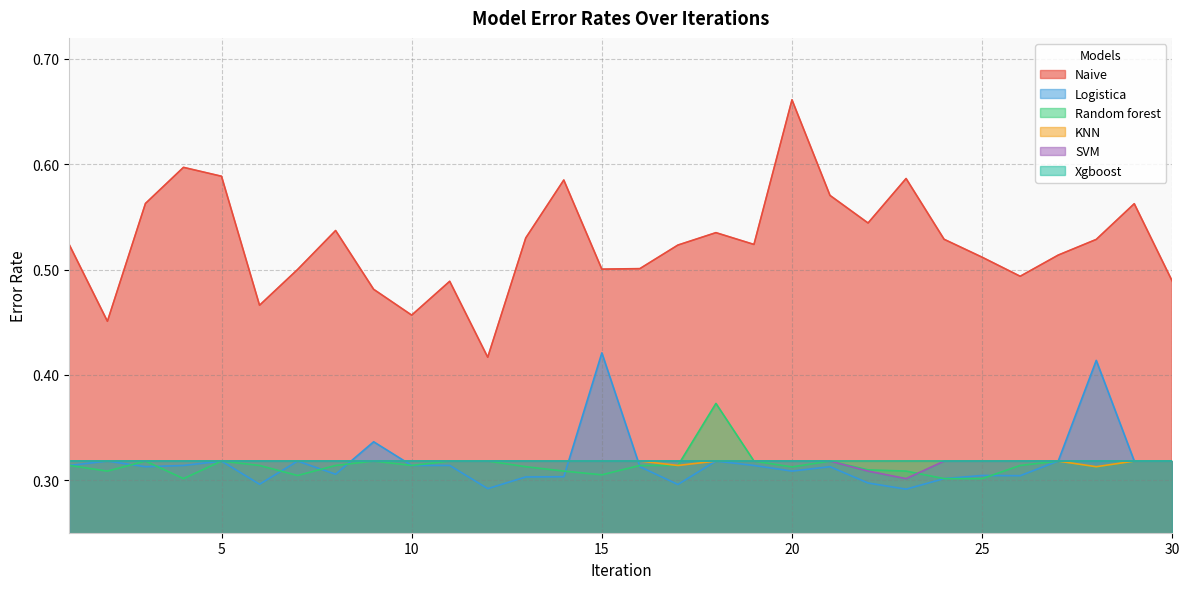

Which category has the highest value across all series?

20